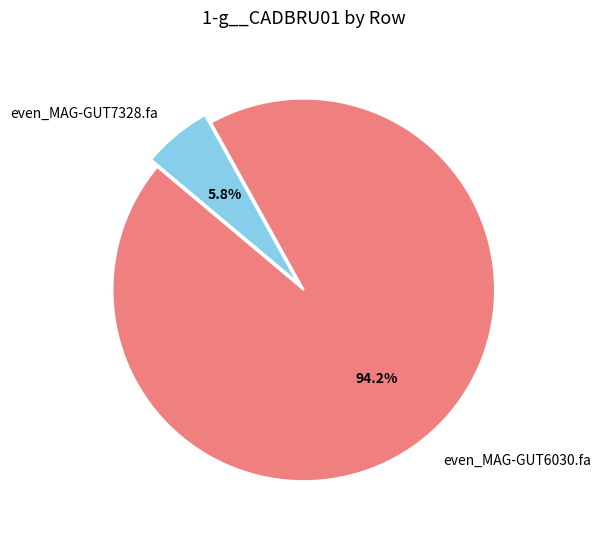

Does even_MAG-GUT7328.fa represent more than half of the total?

No